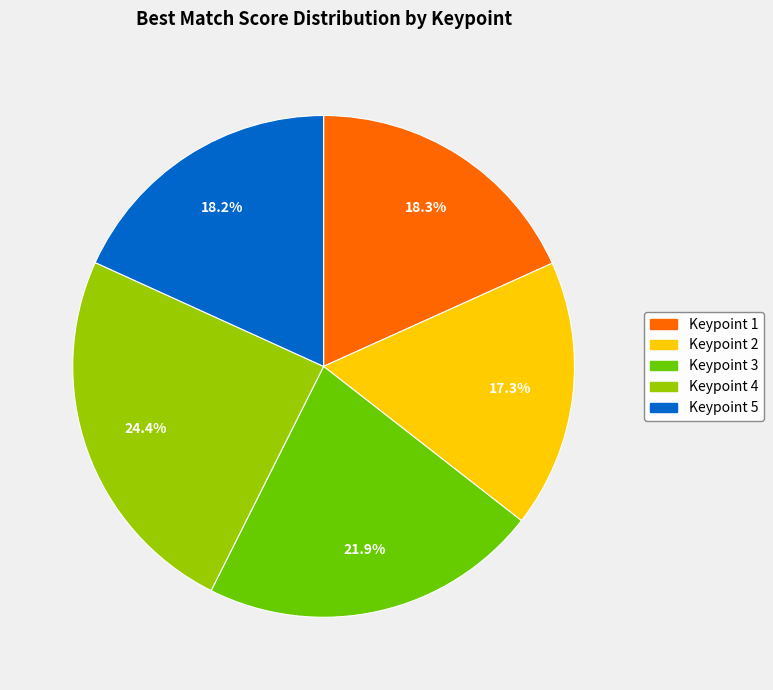

Between Keypoint 3 and Keypoint 1, which is larger?

Keypoint 3